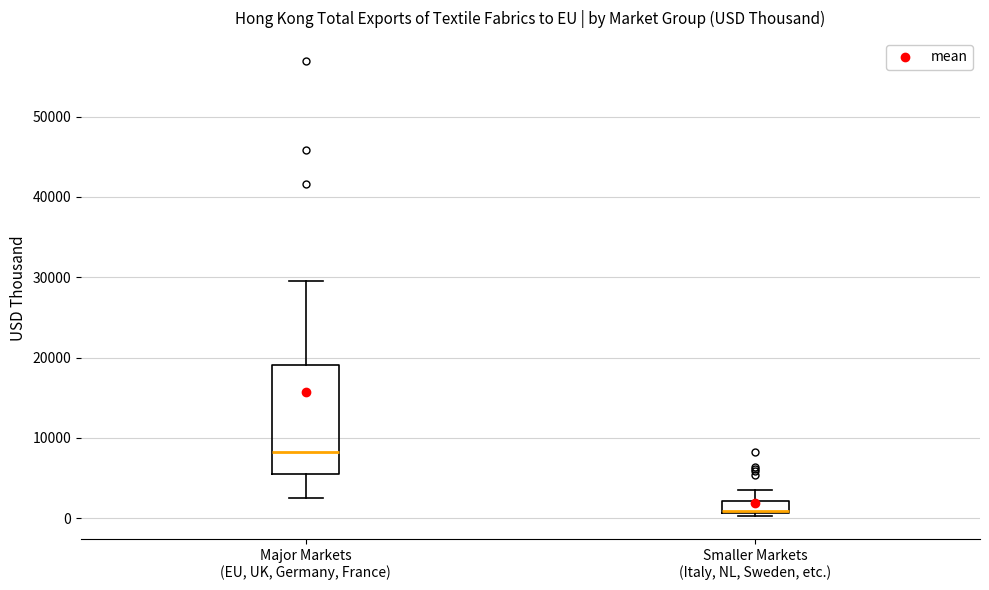

Where is the upper edge of the box for Smaller Markets (Italy, NL, Sweden, etc.) on the y-axis? The values are not printed on the chart, so give them approximately, as read against the axis.

2000